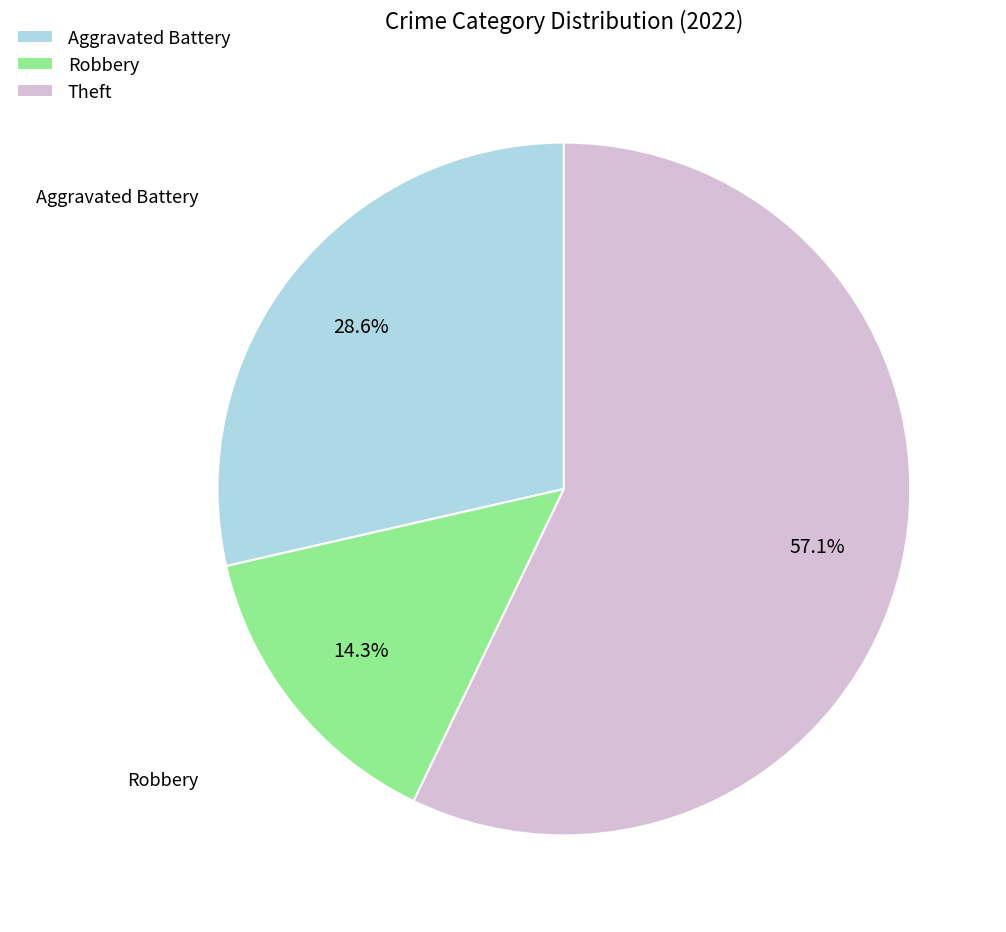

What percentage do Robbery and Aggravated Battery together represent?

42.9%